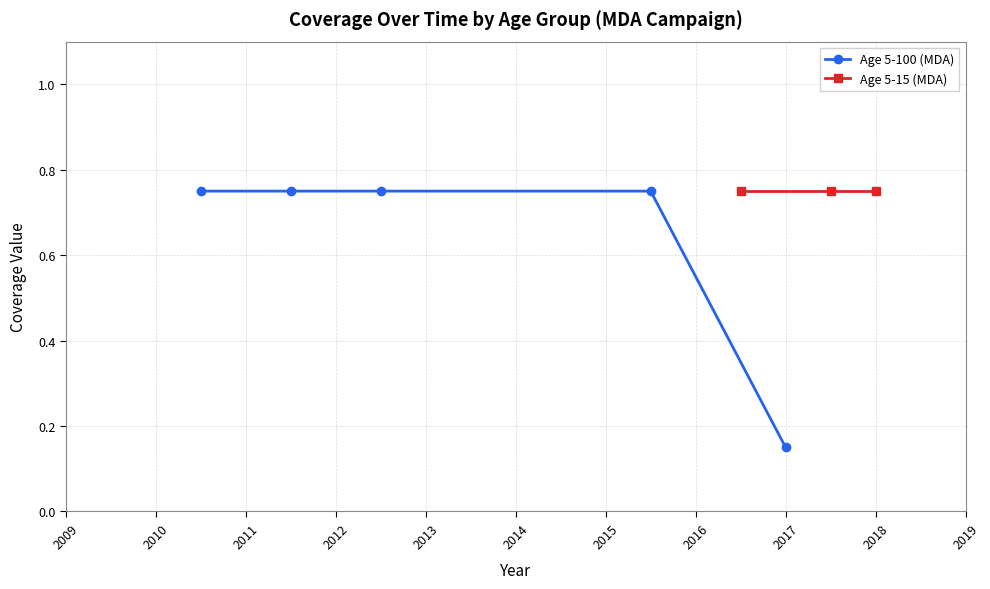

What is the value of the 5th point from the left?

0.1